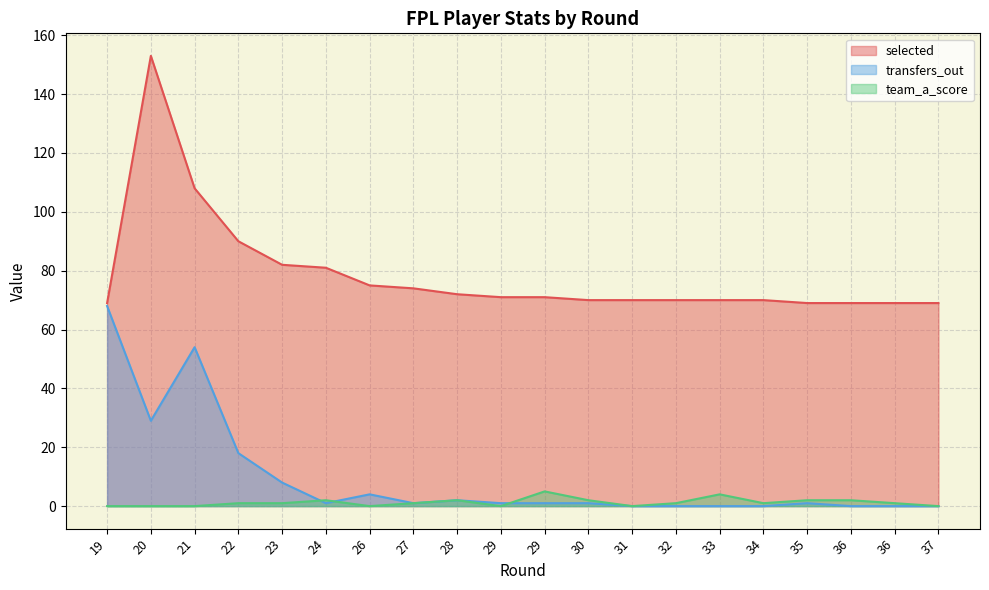

True or false: selected has a value of 72 at 28.

True